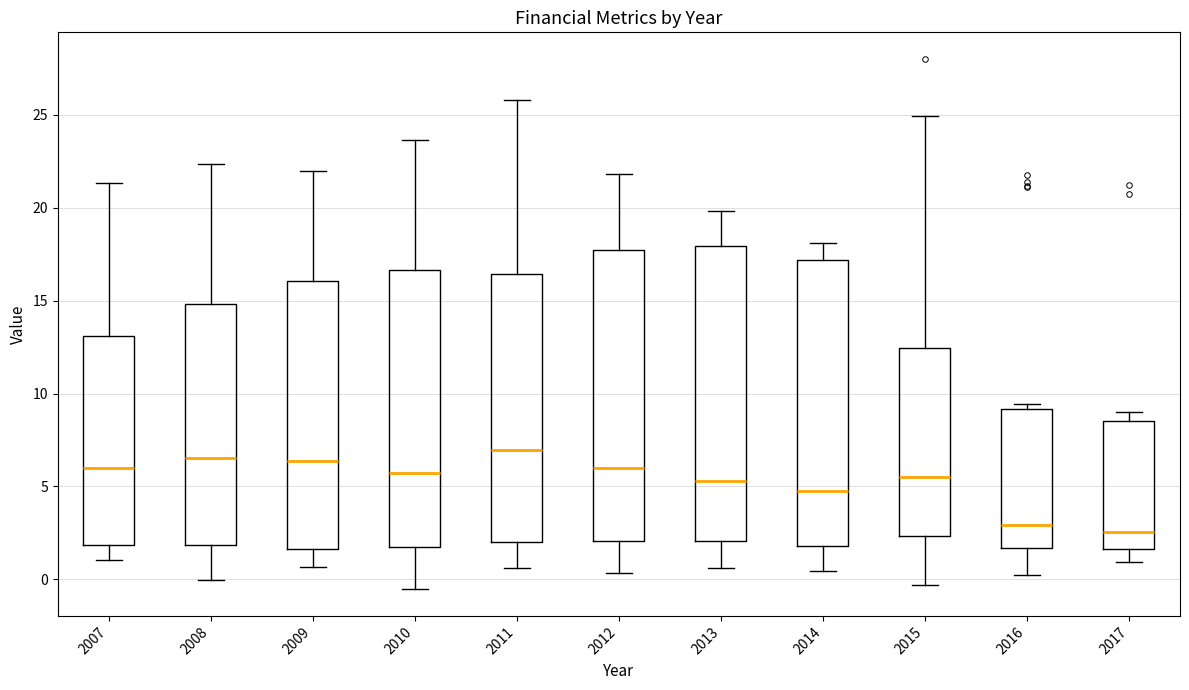

Reading left to right, transcribe this box plot: for each box, give where its median line is, the range the box spans, and where its two whiskers end, as read against the y-axis. The values are not printed on the chart, so give them approximately, as read against the axis.

2007: median 6.0, box 2.0 to 13.0, whiskers 1.0 to 21.5
2008: median 6.5, box 2.0 to 15.0, whiskers 0.0 to 22.5
2009: median 6.5, box 1.5 to 16.0, whiskers 0.5 to 22.0
2010: median 5.5, box 1.5 to 16.5, whiskers -0.5 to 23.5
2011: median 7.0, box 2.0 to 16.5, whiskers 0.5 to 26.0
2012: median 6.0, box 2.0 to 17.5, whiskers 0.5 to 22.0
2013: median 5.5, box 2.0 to 18.0, whiskers 0.5 to 20.0
2014: median 5.0, box 2.0 to 17.0, whiskers 0.5 to 18.0
2015: median 5.5, box 2.5 to 12.5, whiskers -0.5 to 25.0
2016: median 3.0, box 1.5 to 9.0, whiskers 0.0 to 9.5
2017: median 2.5, box 1.5 to 8.5, whiskers 1.0 to 9.0